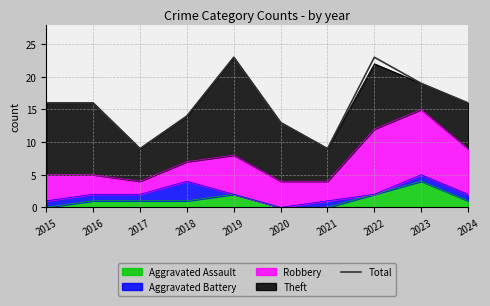

Rank the categories by value from highest to lowest.

2019, 2022, 2023, 2015, 2016, 2024, 2018, 2020, 2017, 2021